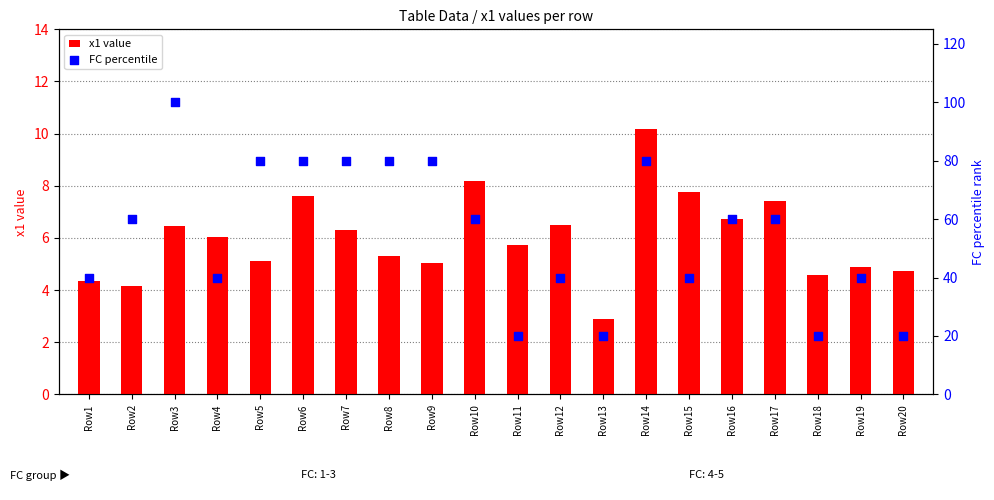

At which category is the sum across all series the highest?

Row3